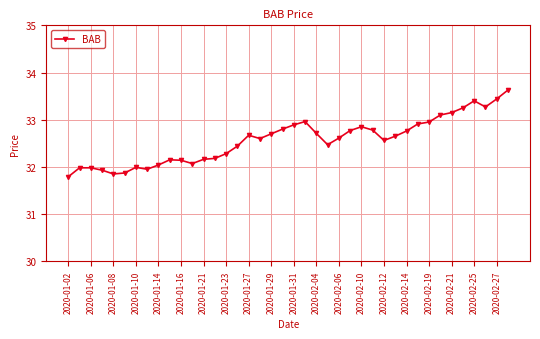

What is the sum of all values?

1302.7